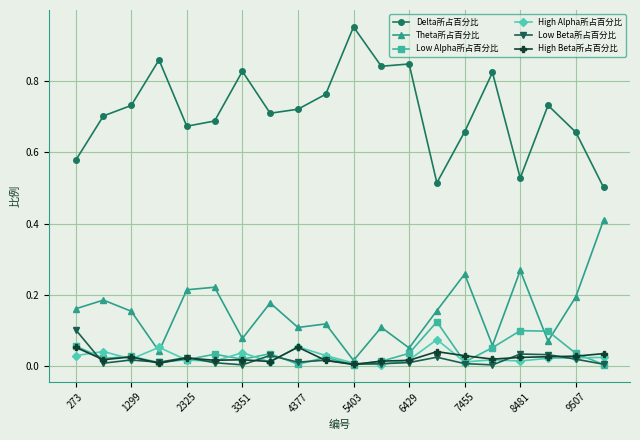

Which series has the largest total across all categories?

Delta所占百分比